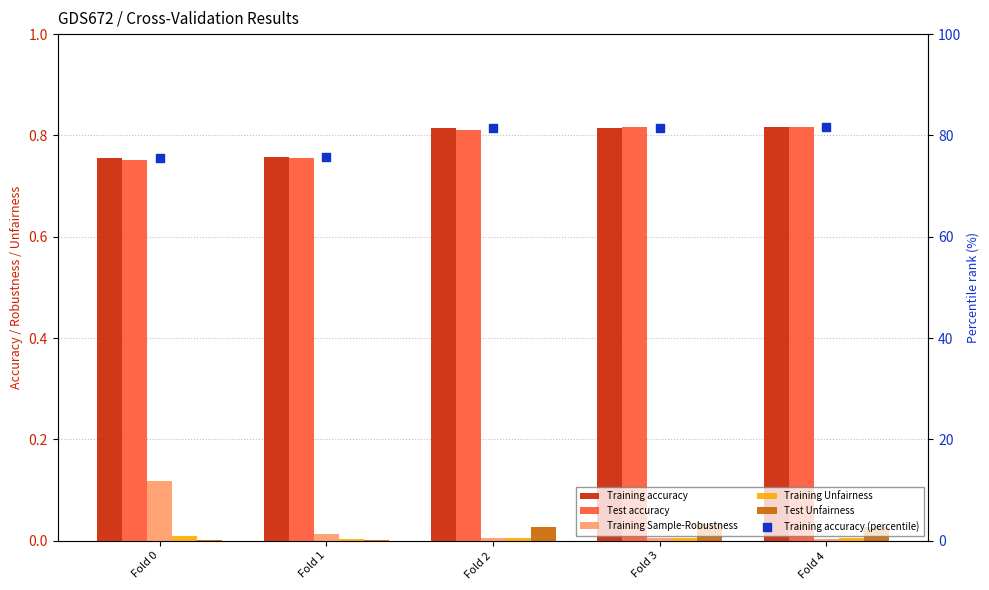

Is the value of Training accuracy at Fold 0 greater than the value of Test accuracy at Fold 2?

No